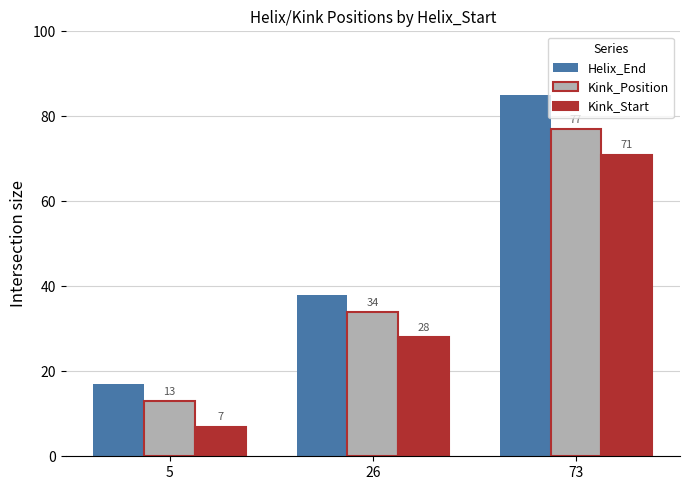

What is the spread (max minus min) of values at 26?

10